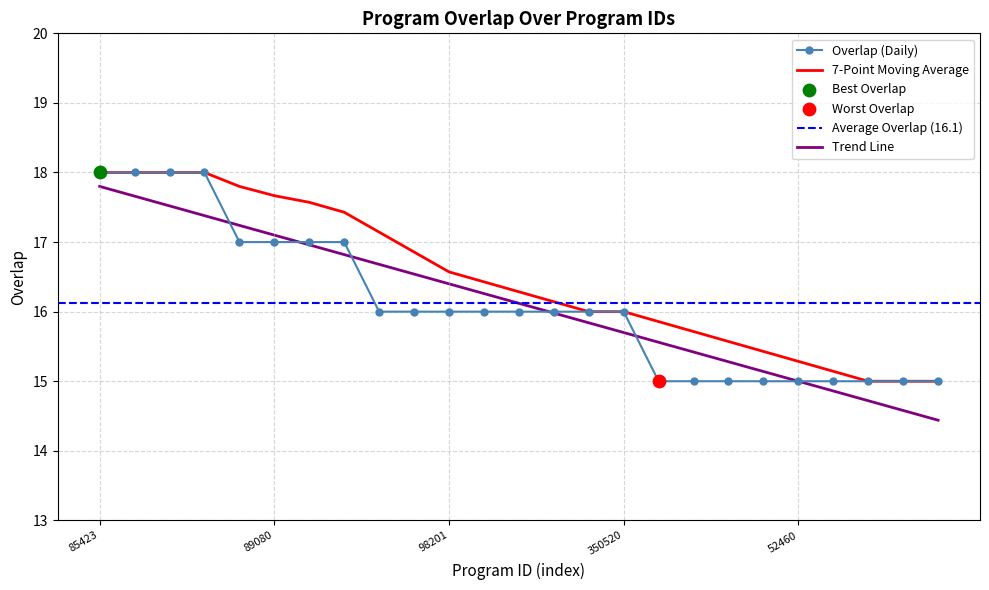

Which has a higher value, 151672 or 22851?

151672